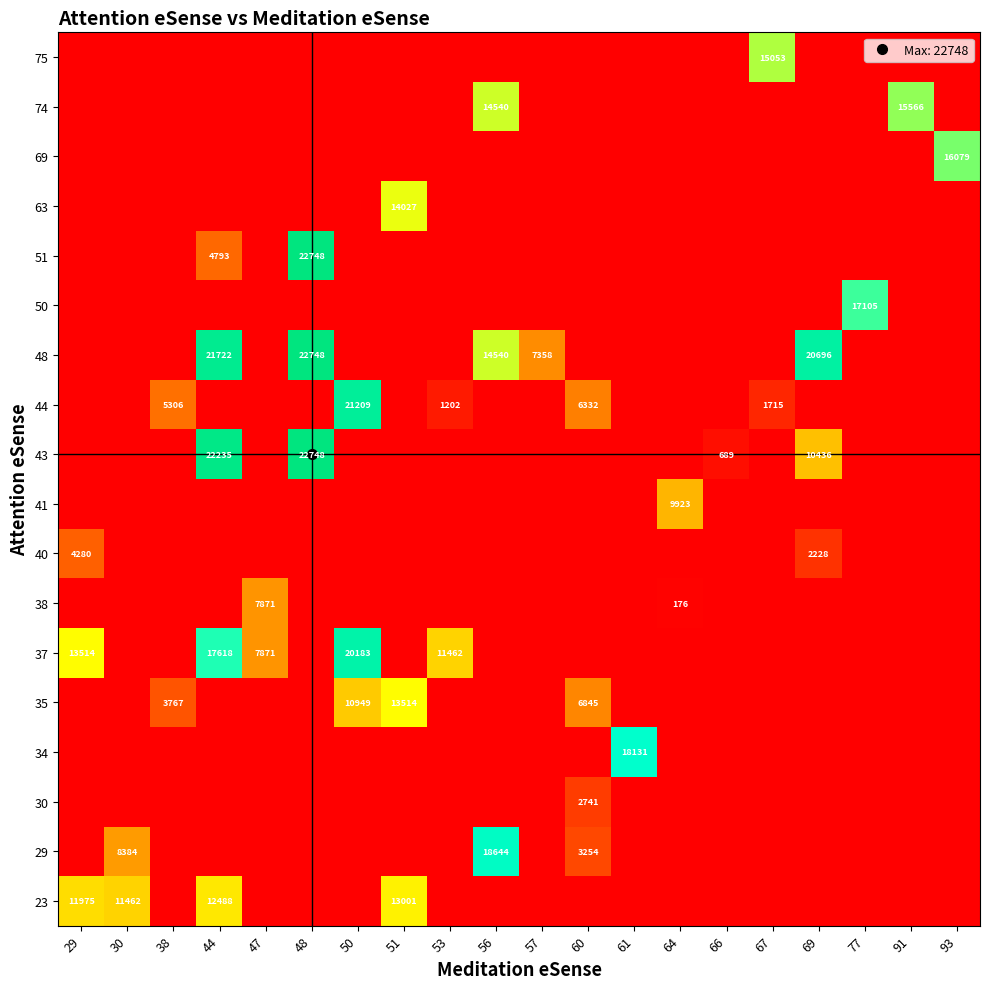

Which has a higher value, 48 or 53?

48